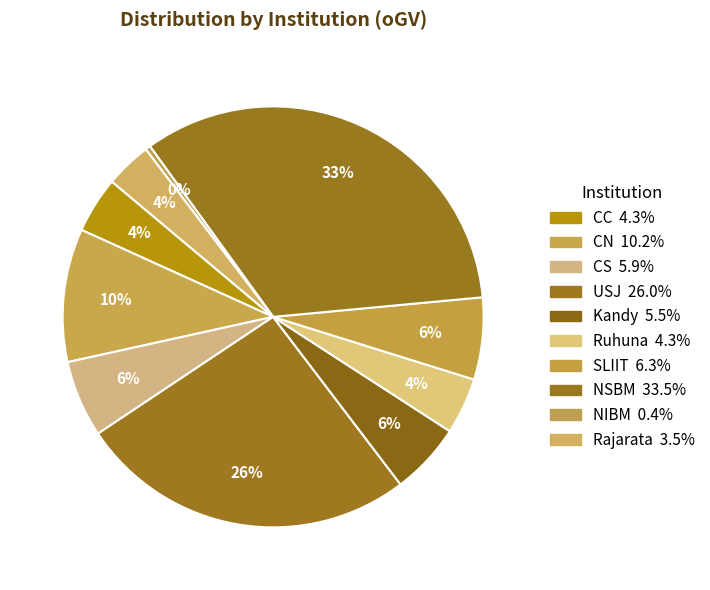

How many slices are in this pie chart?

10